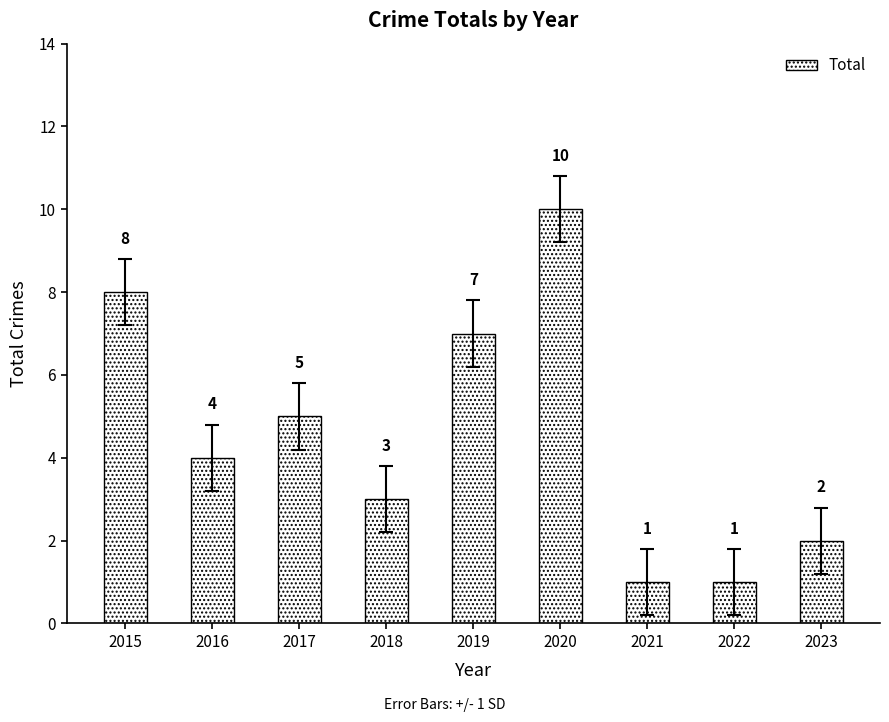

Between 2021 and 2016, which is larger?

2016